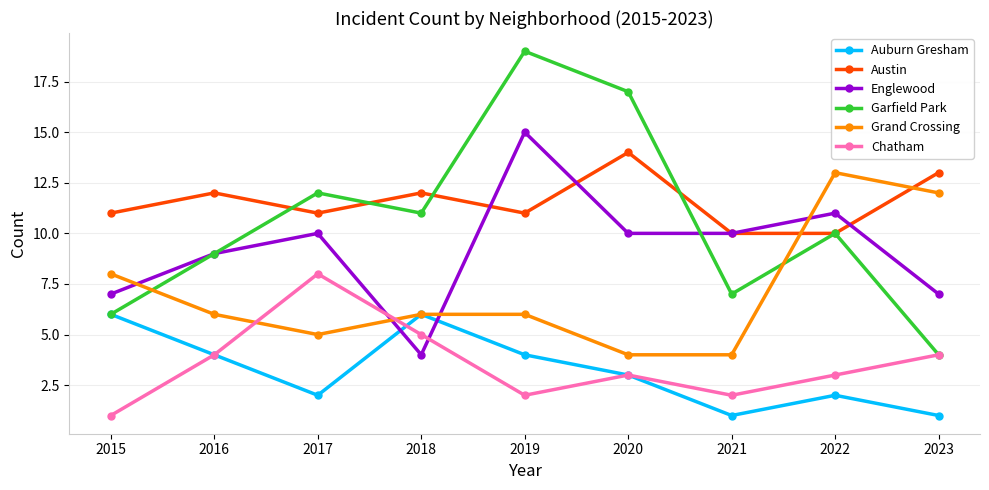

Which series has the largest total across all categories?

Austin